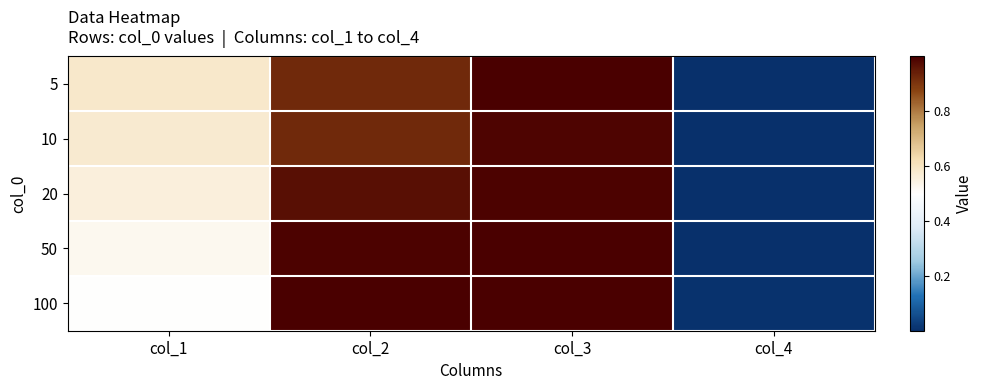

Reading right to left, extract all data points from this chart.

5: col_4=0.0	col_3=1.0	col_2=0.9	col_1=0.6
10: col_4=0.0	col_3=1.0	col_2=0.9	col_1=0.6
20: col_4=0.0	col_3=1.0	col_2=1.0	col_1=0.6
50: col_4=0.0	col_3=1.0	col_2=1.0	col_1=0.5
100: col_4=0.0	col_3=1.0	col_2=1.0	col_1=0.5